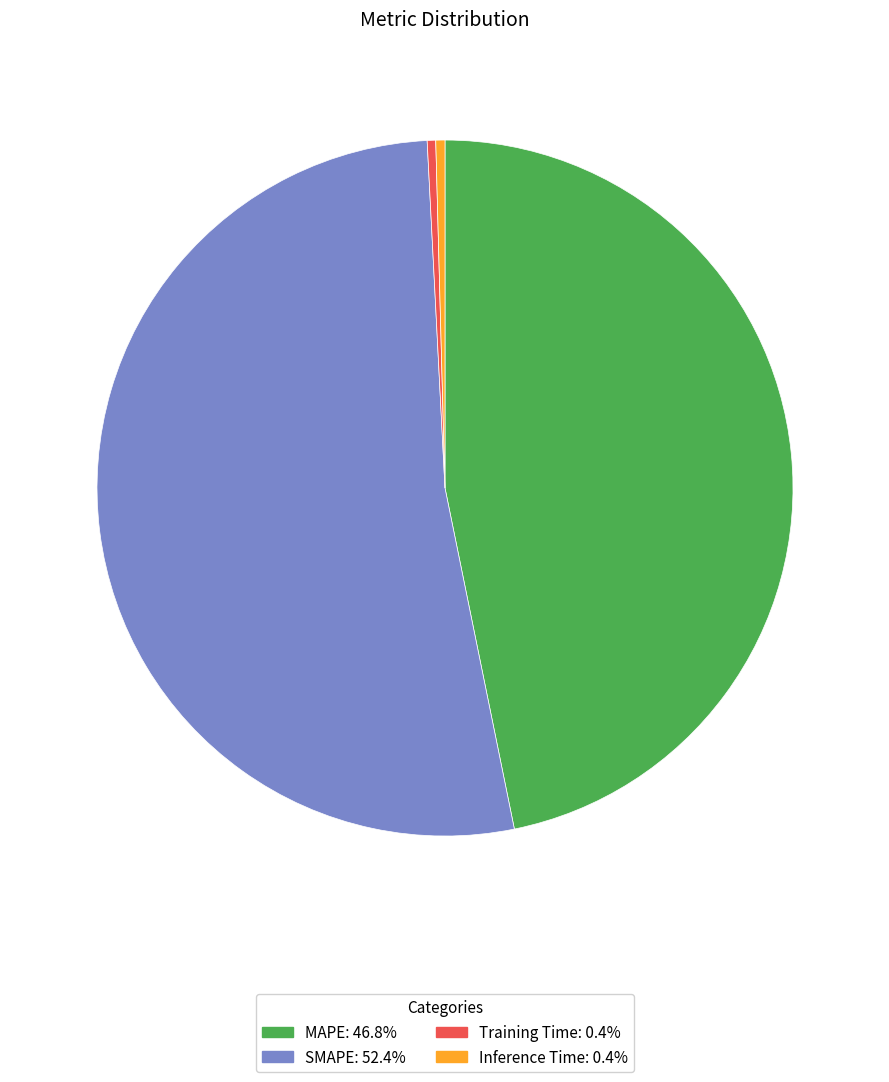

Is there a majority slice in this chart?

Yes